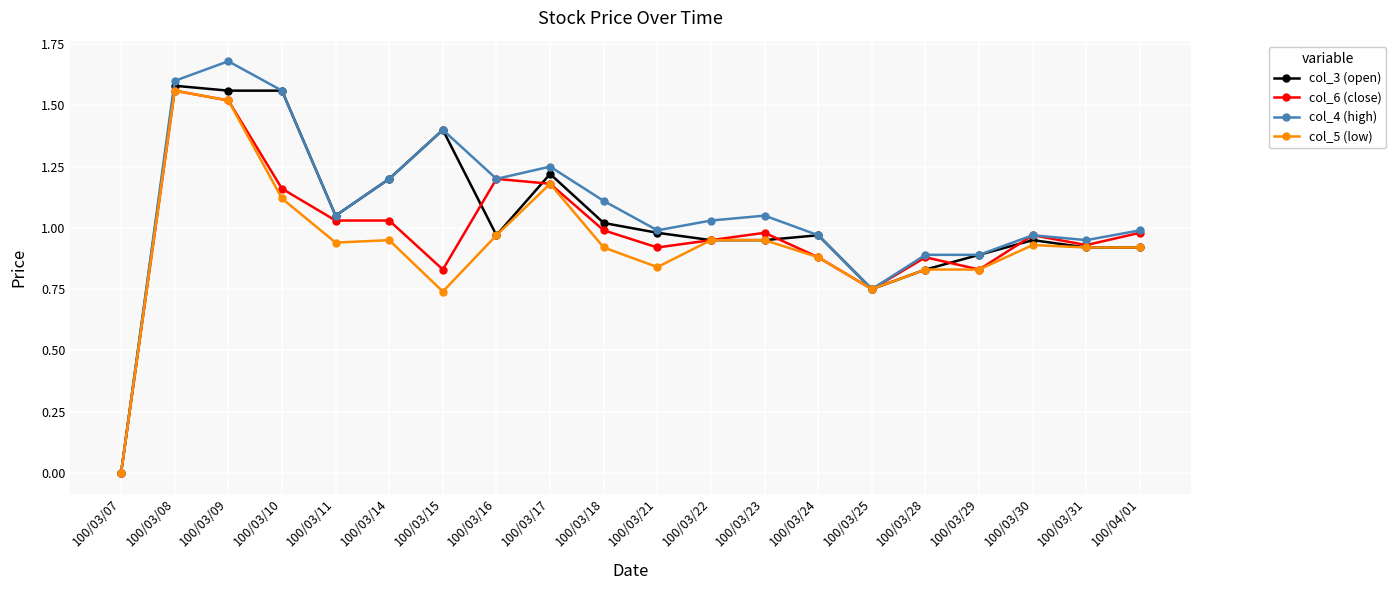

Is it true that col_5 (low) equals 0.9 at 100/04/01?

True